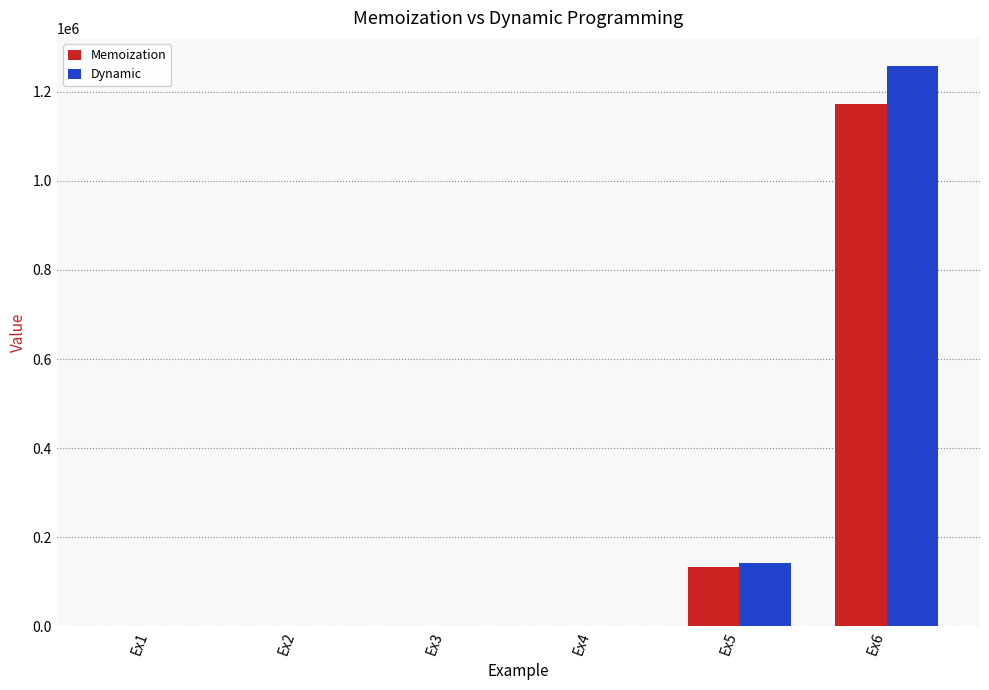

What is the sum of all Dynamic values?

1401454